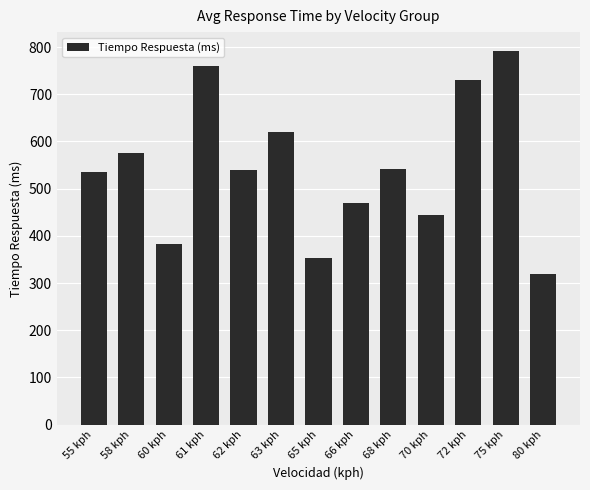

What is the label of the 3rd bar from the left?

60 kph